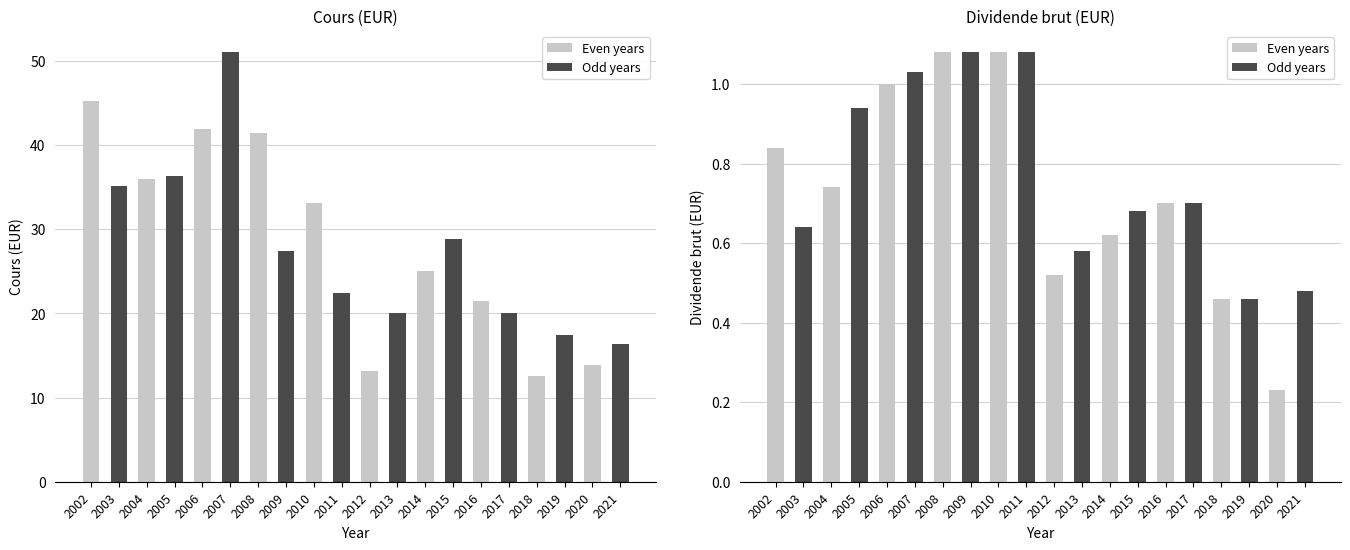

The value of dividende_brut at 2021 is 0.5. True or false?

True